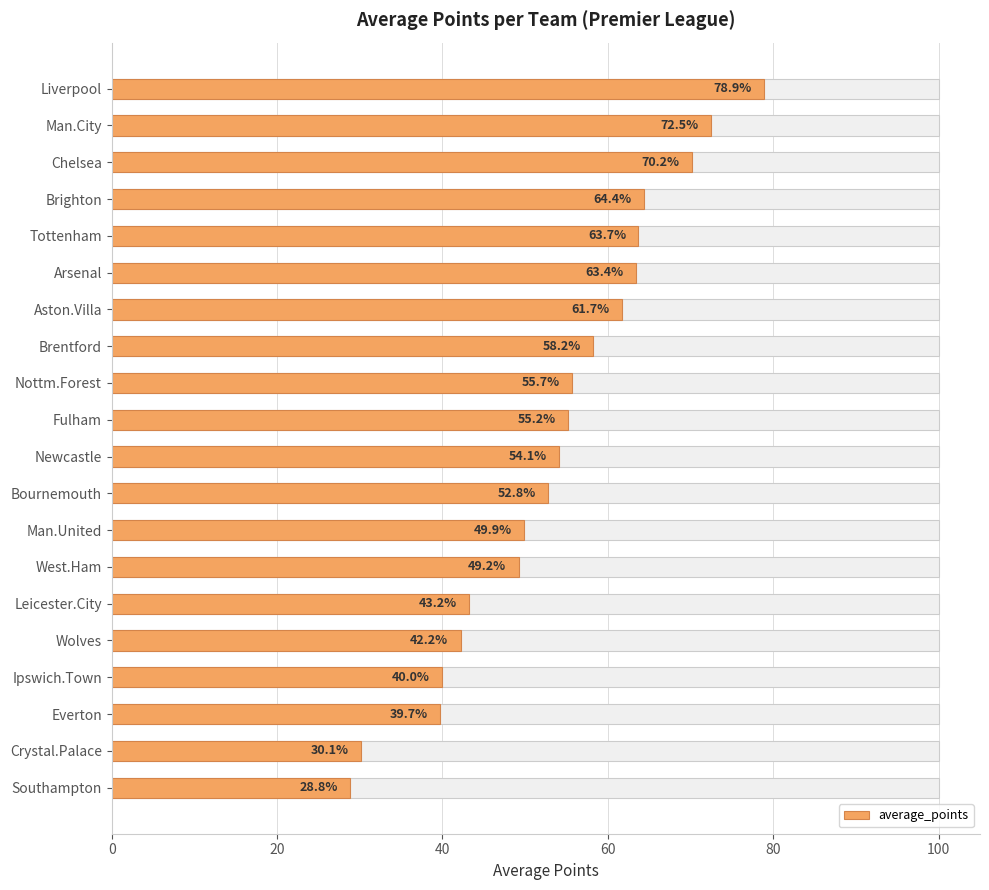

True or false: the data shows 55.7 at Nottm.Forest.

True